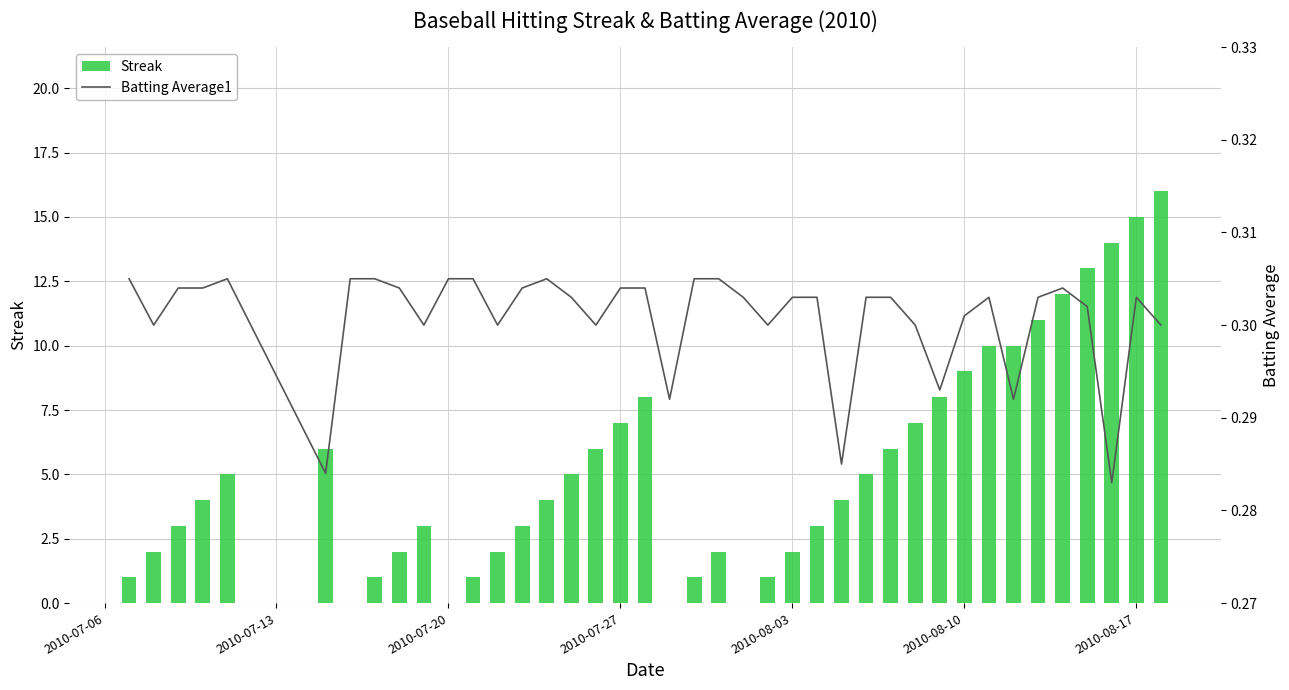

Rank the series by their maximum value, from highest to lowest.

Streak, Batting Average1